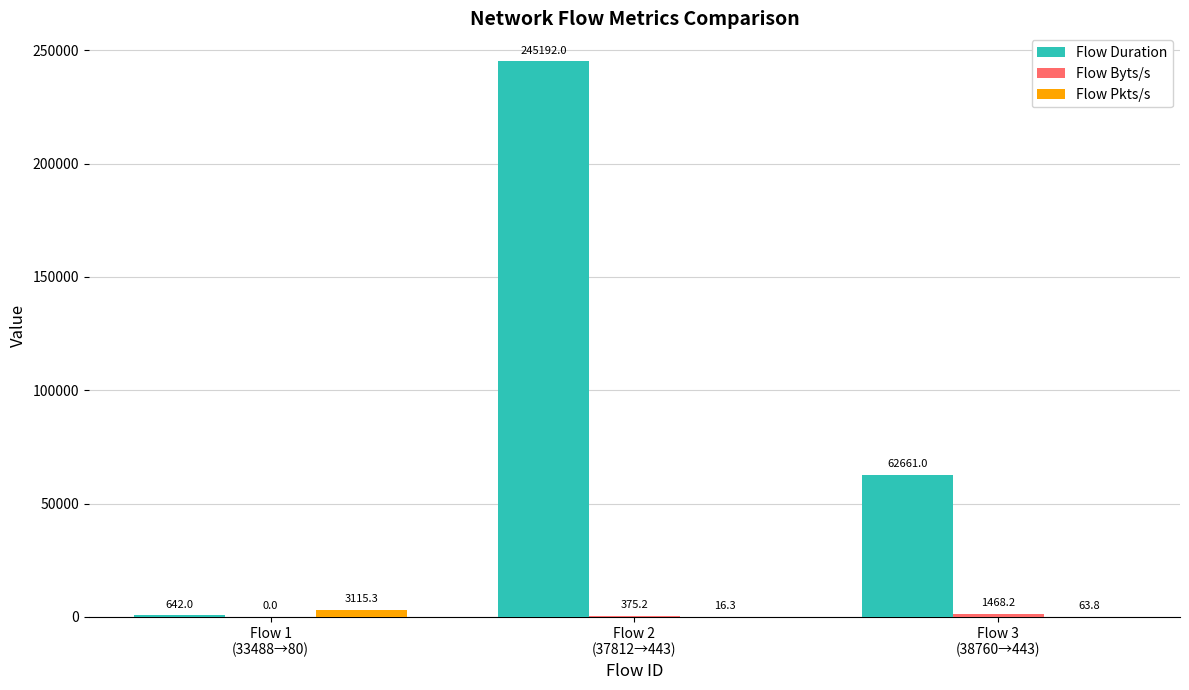

What is the highest value of the Flow Duration series?

245192.0